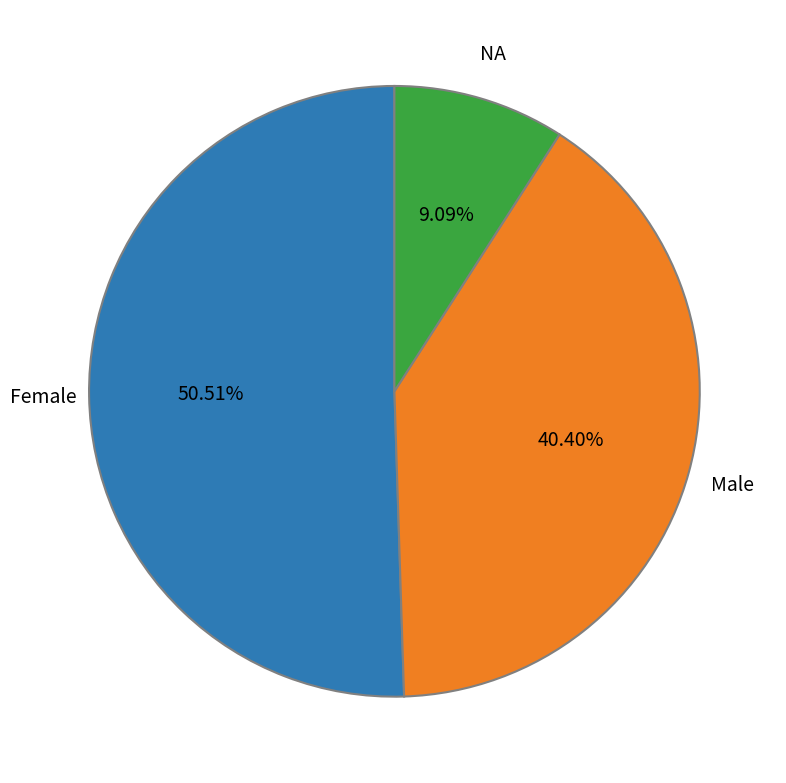

Is there a majority slice in this chart?

Yes